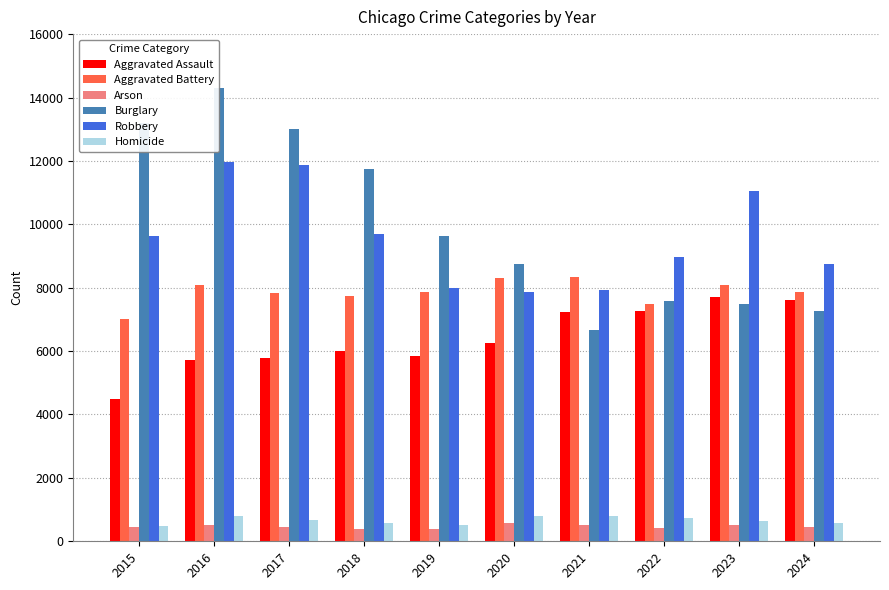

What is the difference between the second highest and second lowest values in the Aggravated Battery series?

830